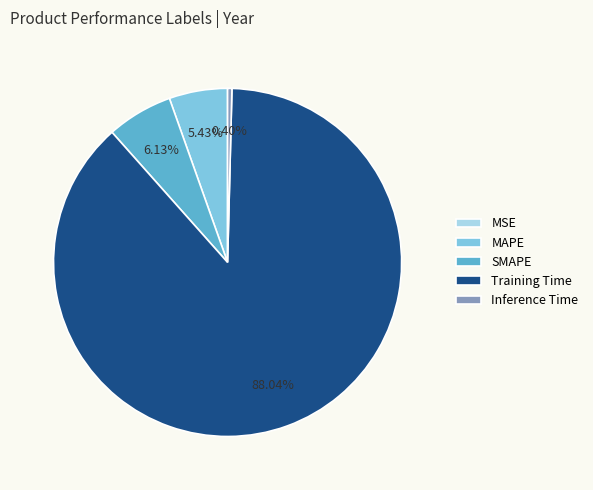

Which has a higher value, SMAPE or Training Time?

Training Time